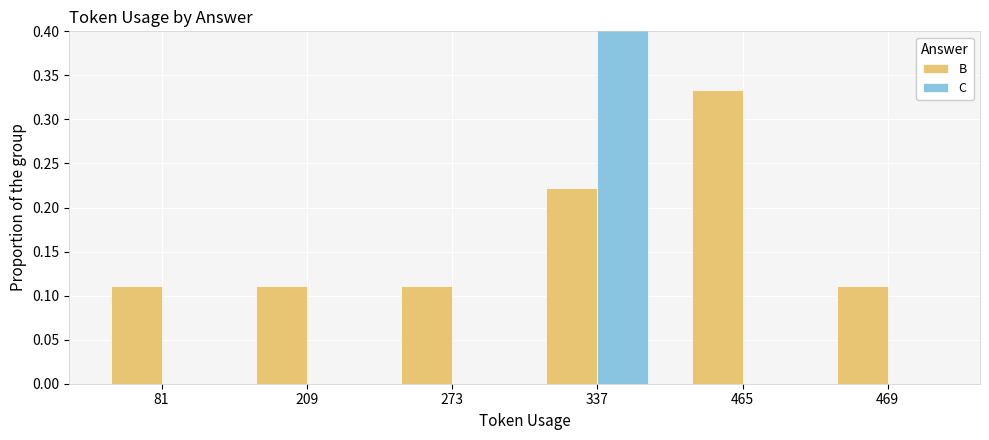

Rank the series by their maximum value, from highest to lowest.

C, B